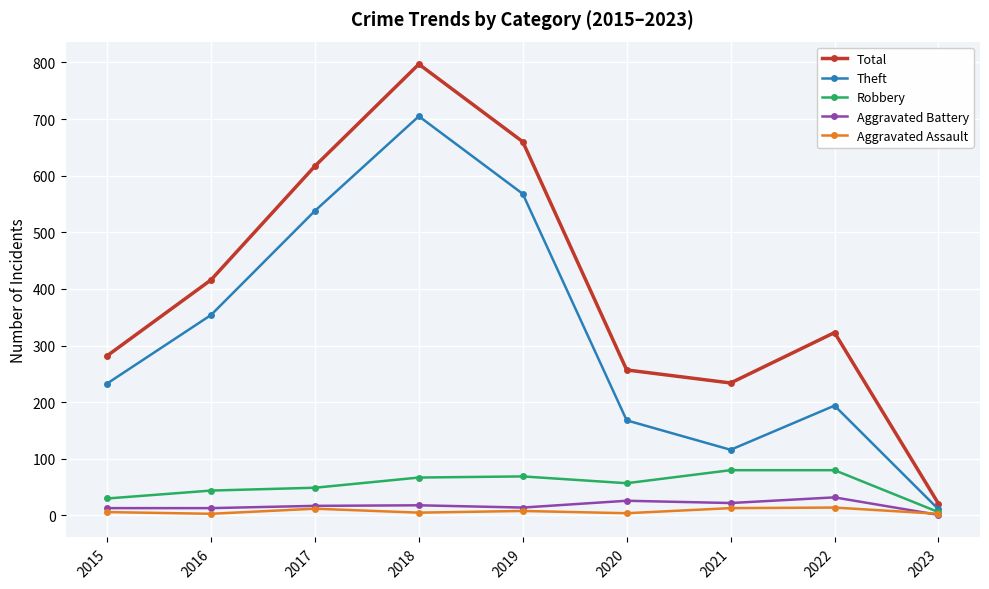

Where is the first local minimum for Total?

2021